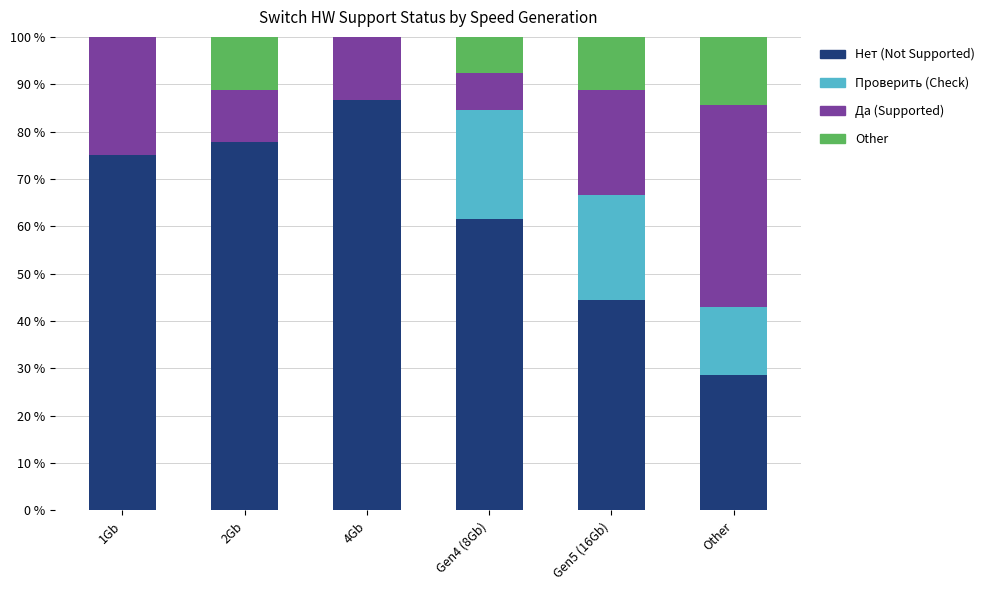

How many series are shown in this chart?

4